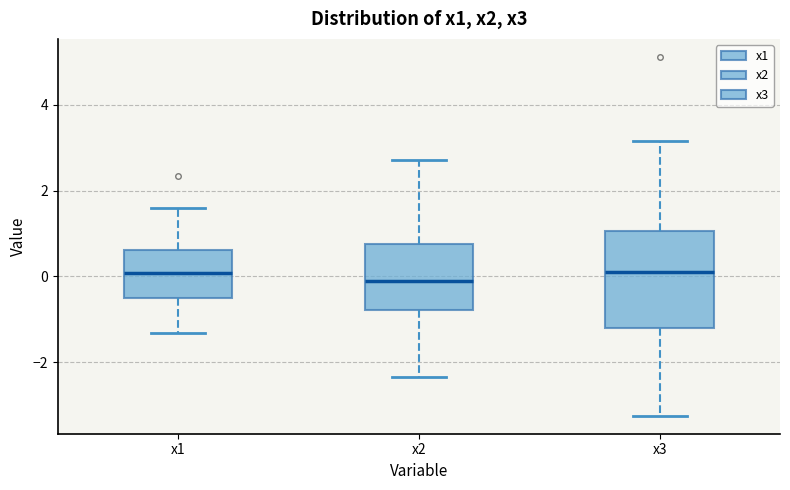

Reading left to right, read every box against the y-axis: the position of its median line, the range the box covers, and the ends of its whiskers. The values are not printed on the chart, so give them approximately, as read against the axis.

x1: median 0.0, box -0.6 to 0.6, whiskers -1.4 to 1.6
x2: median -0.2, box -0.8 to 0.8, whiskers -2.4 to 2.8
x3: median 0.0, box -1.2 to 1.0, whiskers -3.2 to 3.2